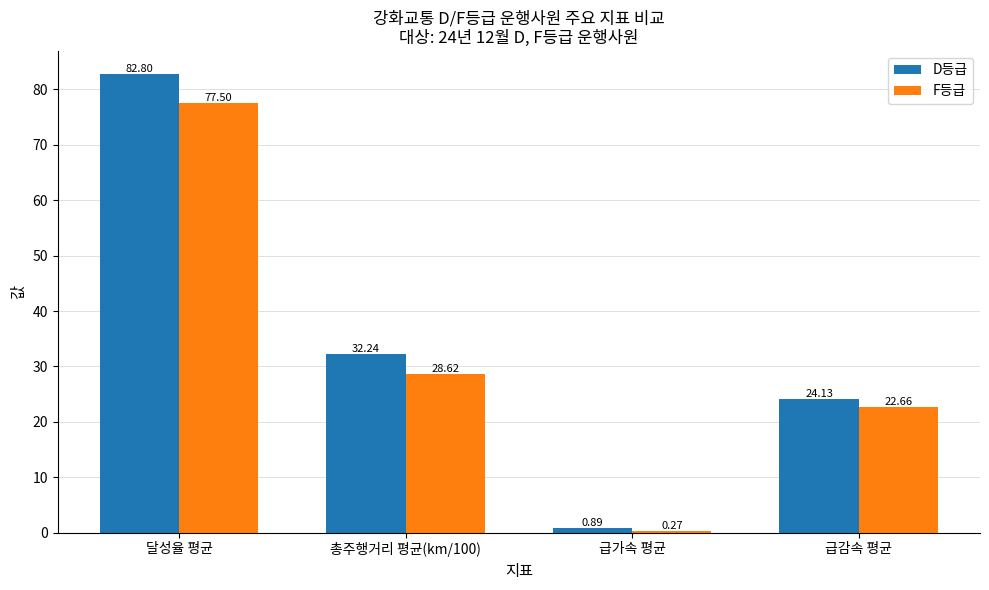

Which series has the largest total across all categories?

D등급